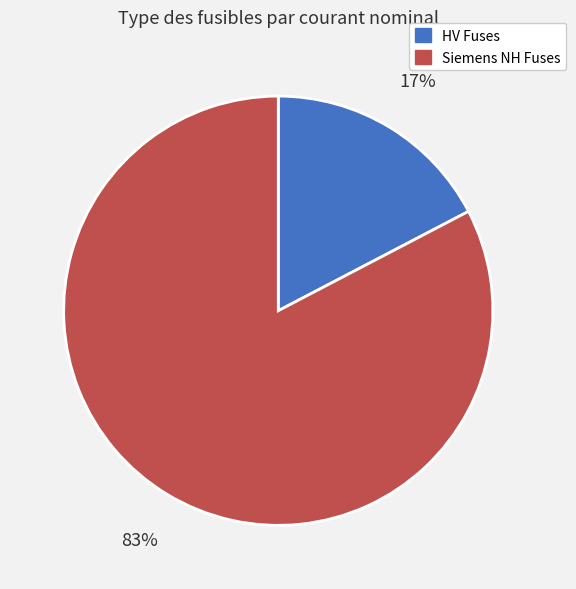

Is there a majority slice in this chart?

Yes